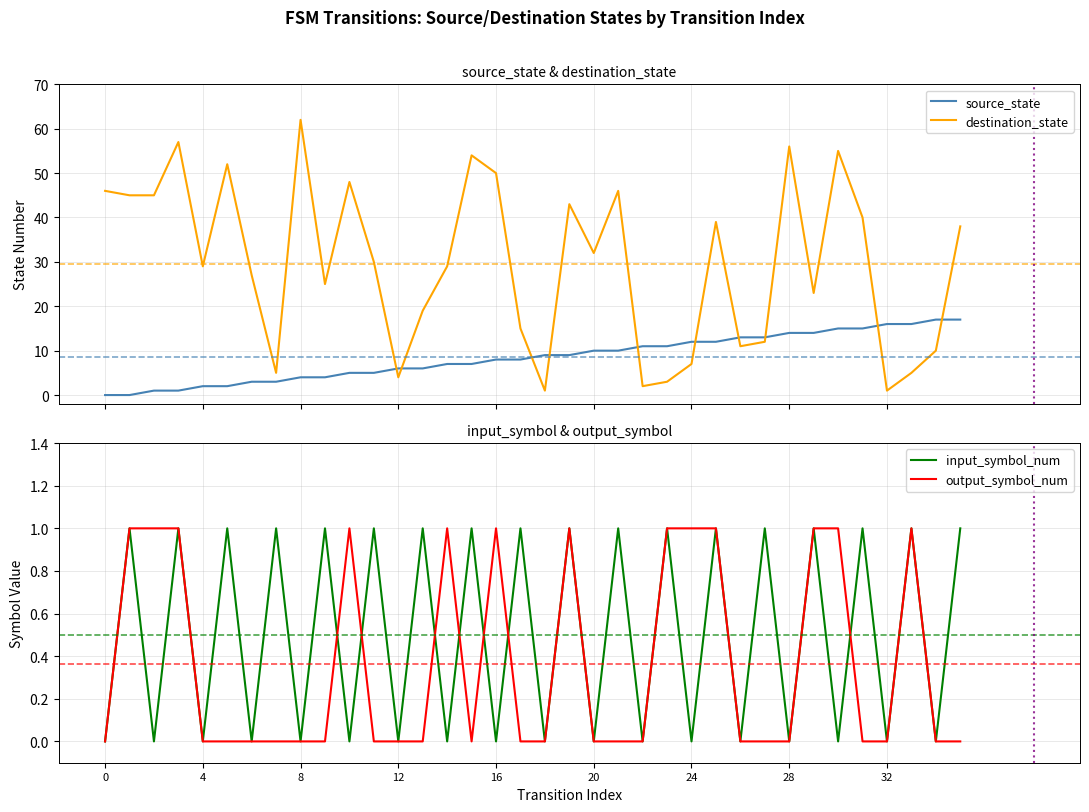

The value of source_state at 31 is 15. True or false?

True